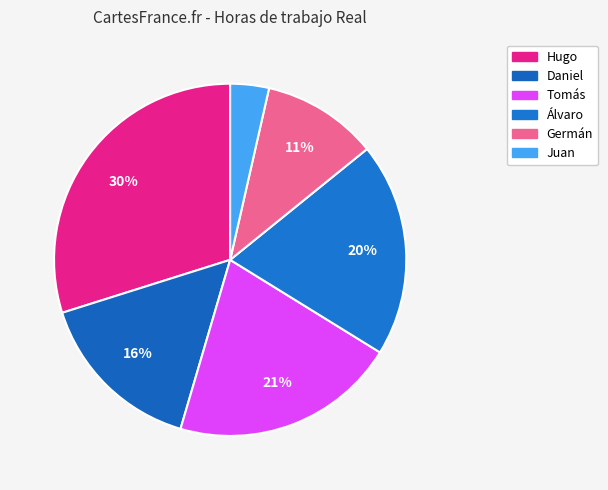

How many segments does this pie chart have?

6